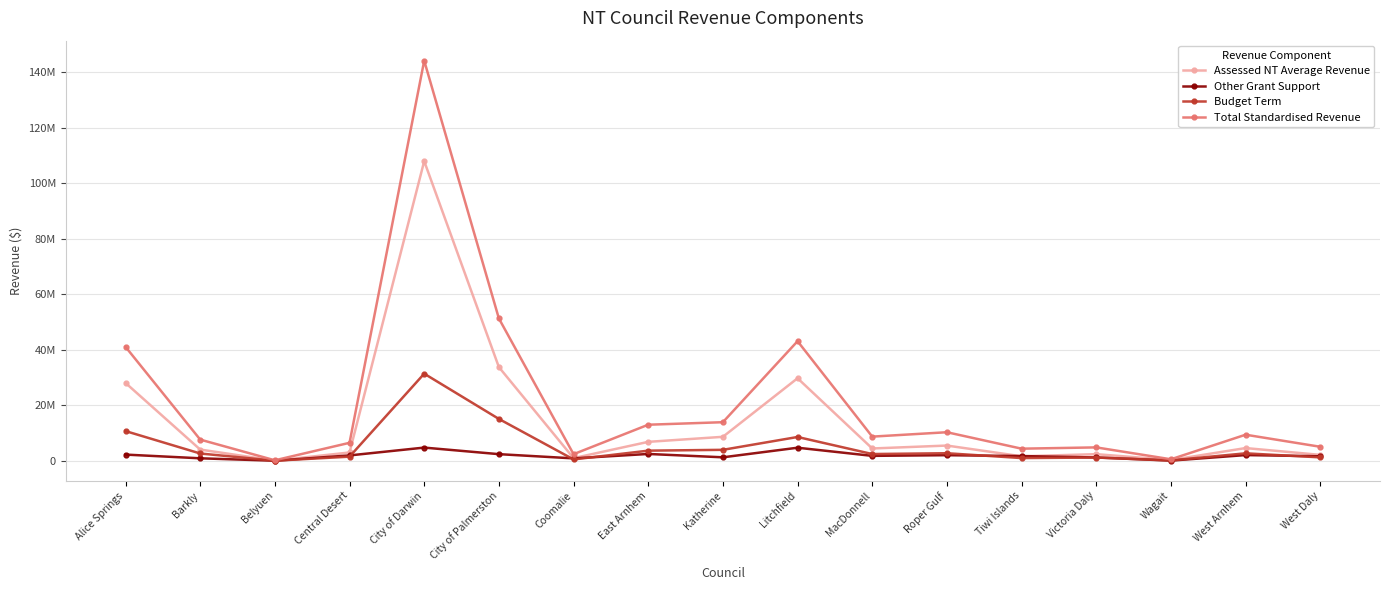

What is the label of the 11th point from the left?

MacDonnell